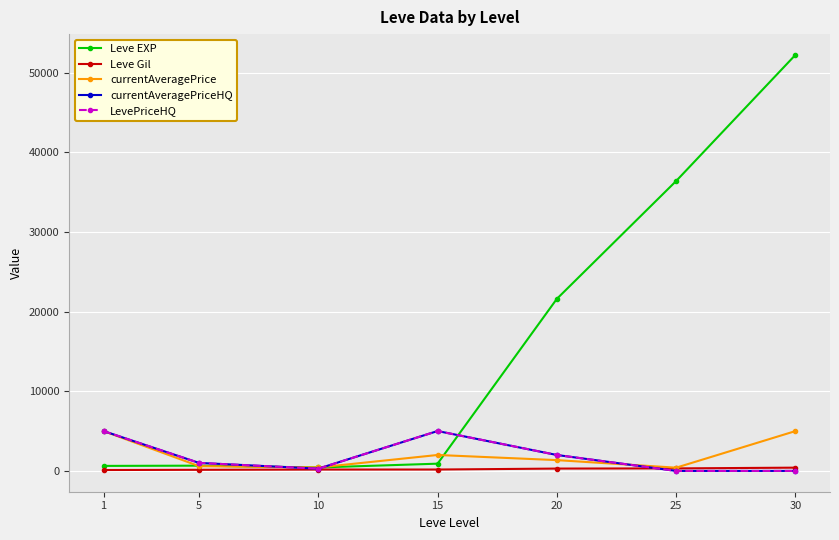

Which series has the largest total across all categories?

Leve EXP